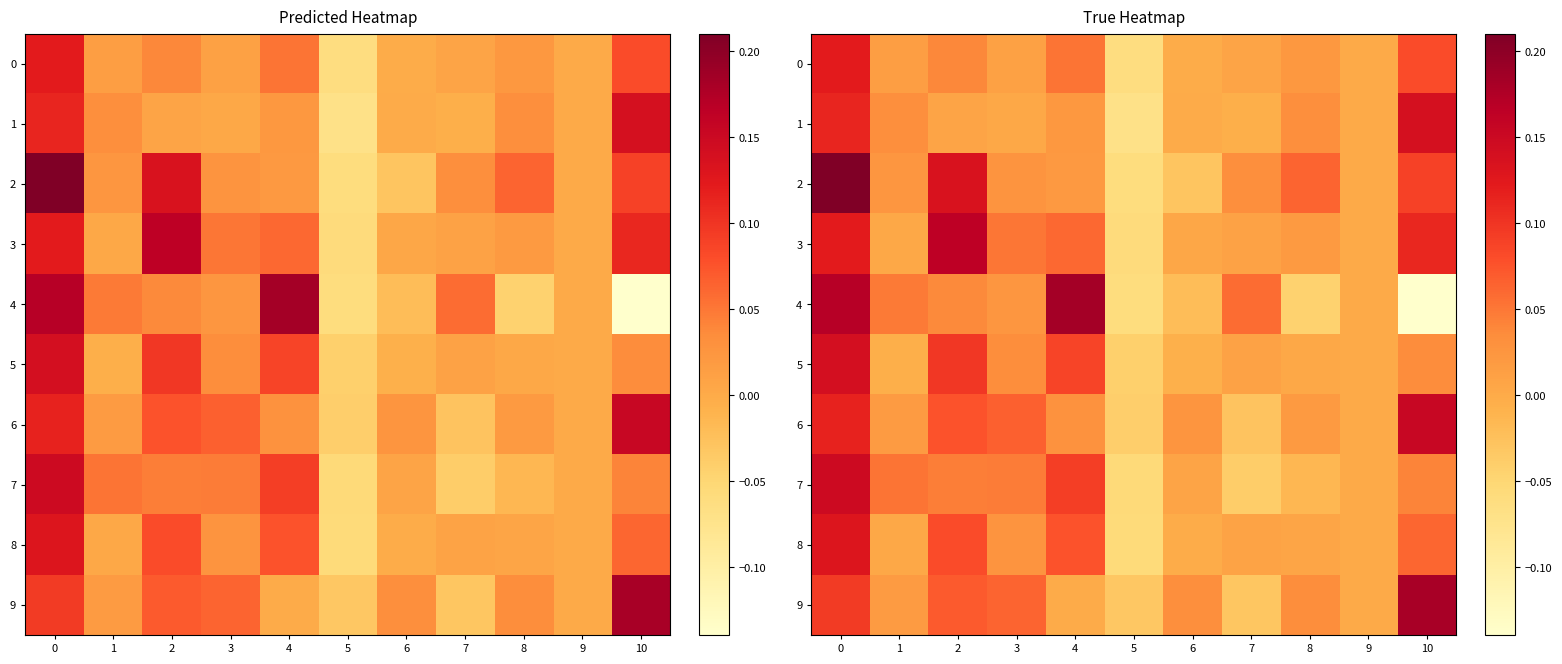

Rank the series by their maximum value, from lowest to highest.

0, 8, 1, 5, 7, 6, 3, 9, 4, 2